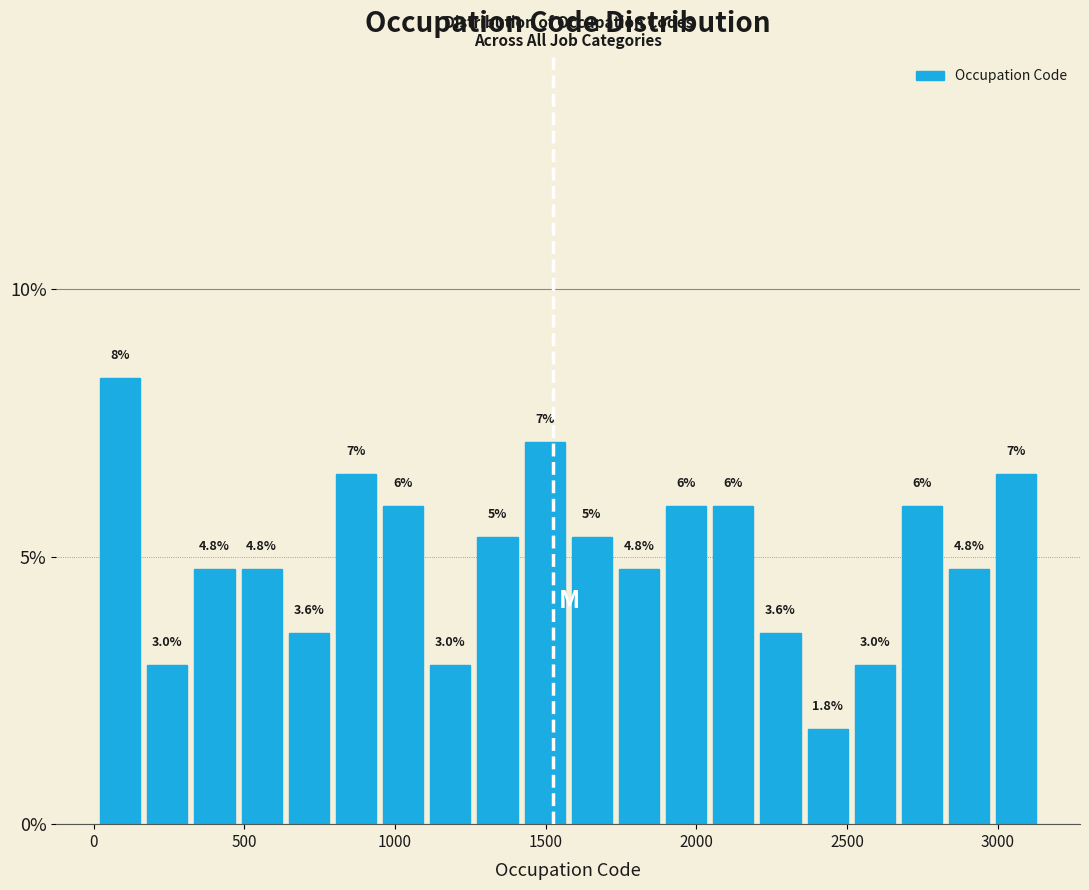

Read against the x-axis, roughly where is the centre of the tallest bar?

100